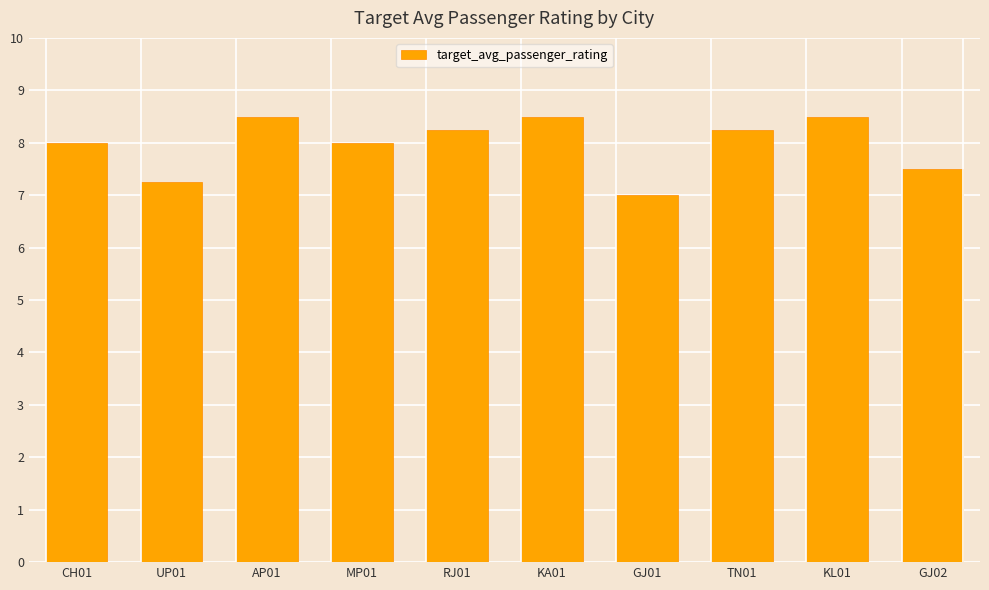

Read the value at MP01.

8.0